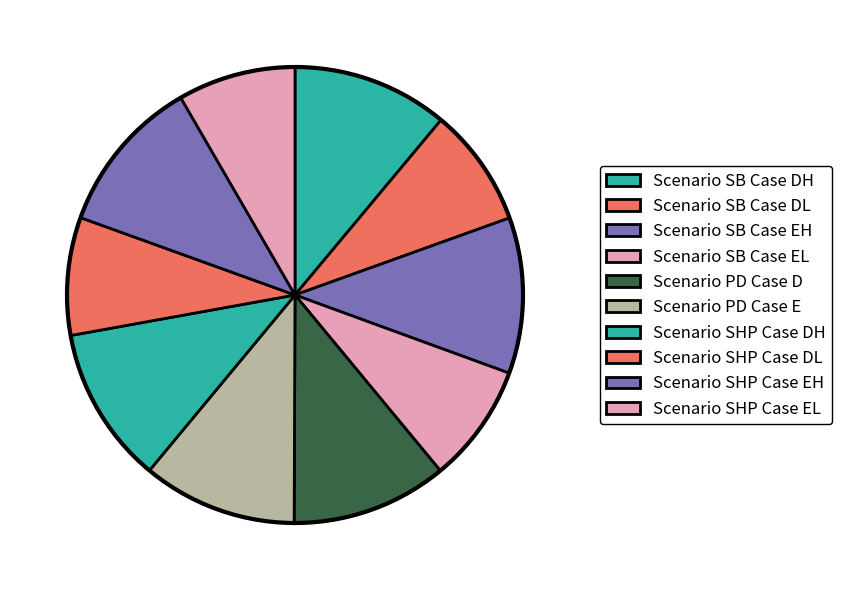

Is there any slice that represents more than half of the pie?

No